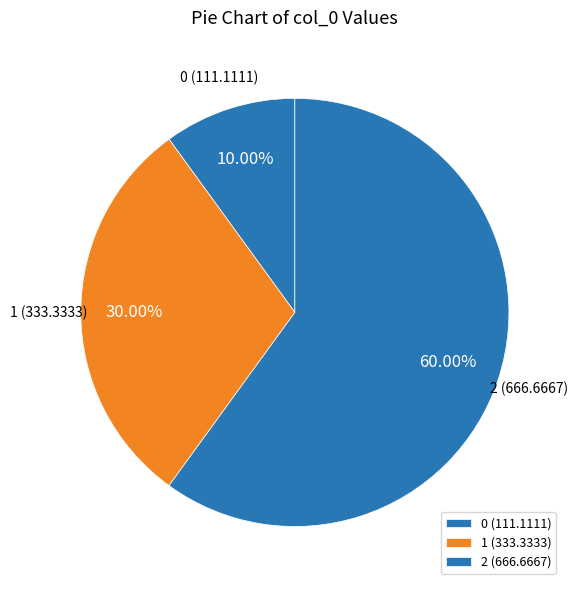

Which category accounts for the majority?

2